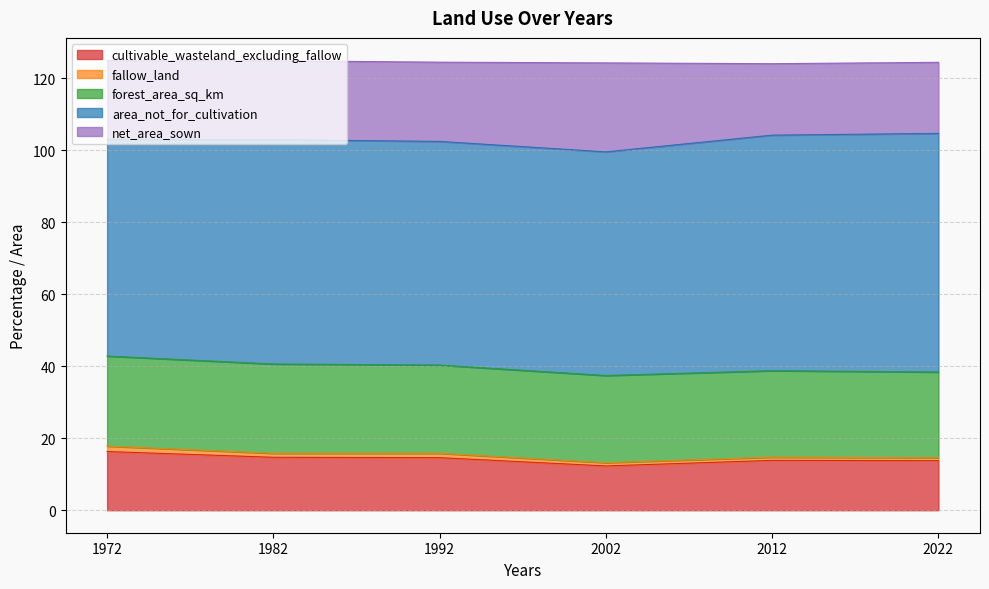

Does the chart display data point markers on the line(s)?

No